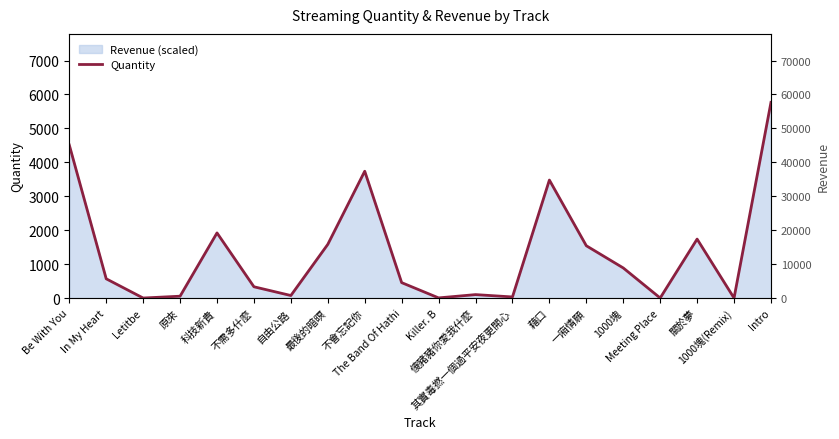

List the labels in order of value, largest first.

Intro, Be With You, 不會忘記你, 藉口, 科技新貴, 關於夢, 最後的暗暝, 一廂情願, 1000塊, In My Heart, The Band Of Hathi, 不需多什麼, 傻豬豬你愛我什麼, 自由公路, 原來, 其實毒撚一個過平安夜更開心, Killer. B, Meeting Place, Letitbe, 1000塊(Remix)